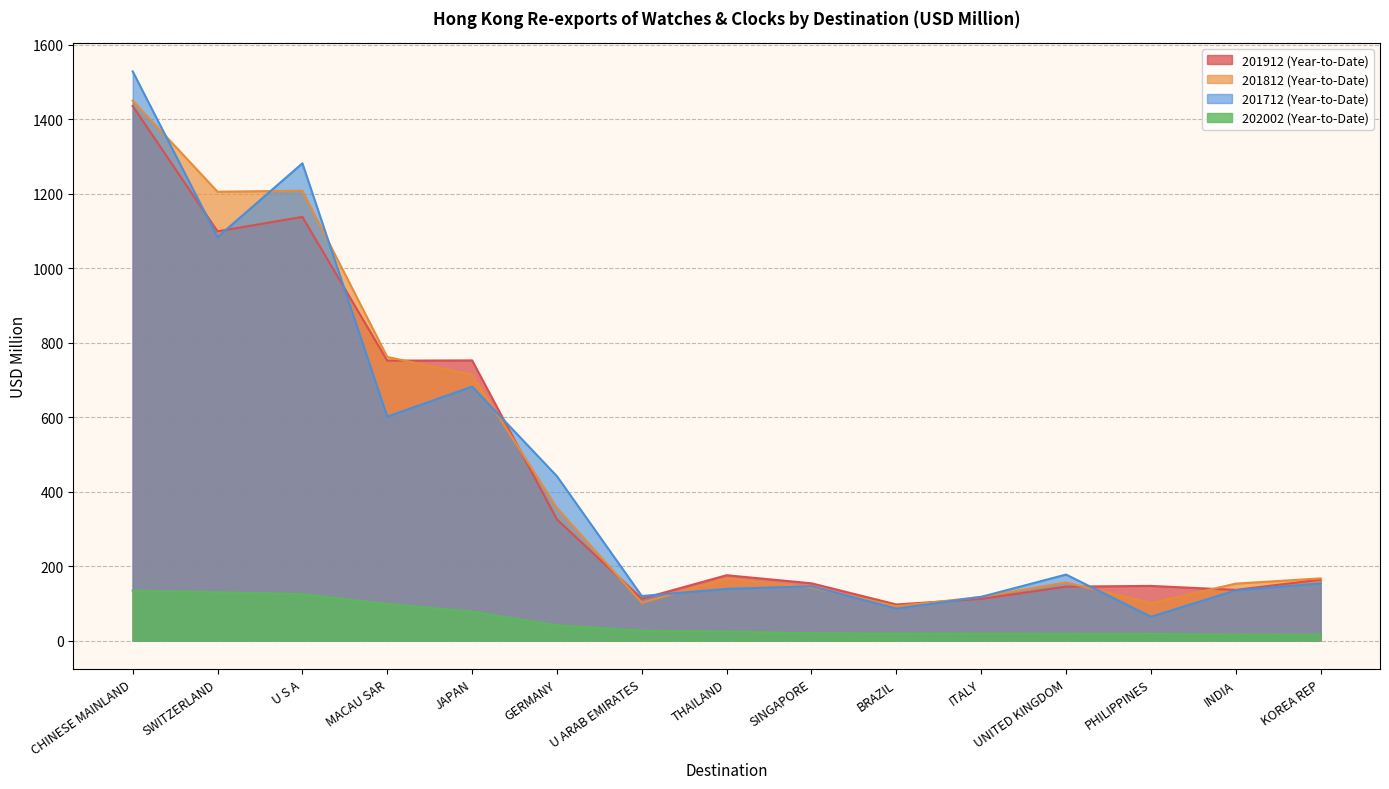

How many data points in 201712 (Year-to-Date) are above 153?

8